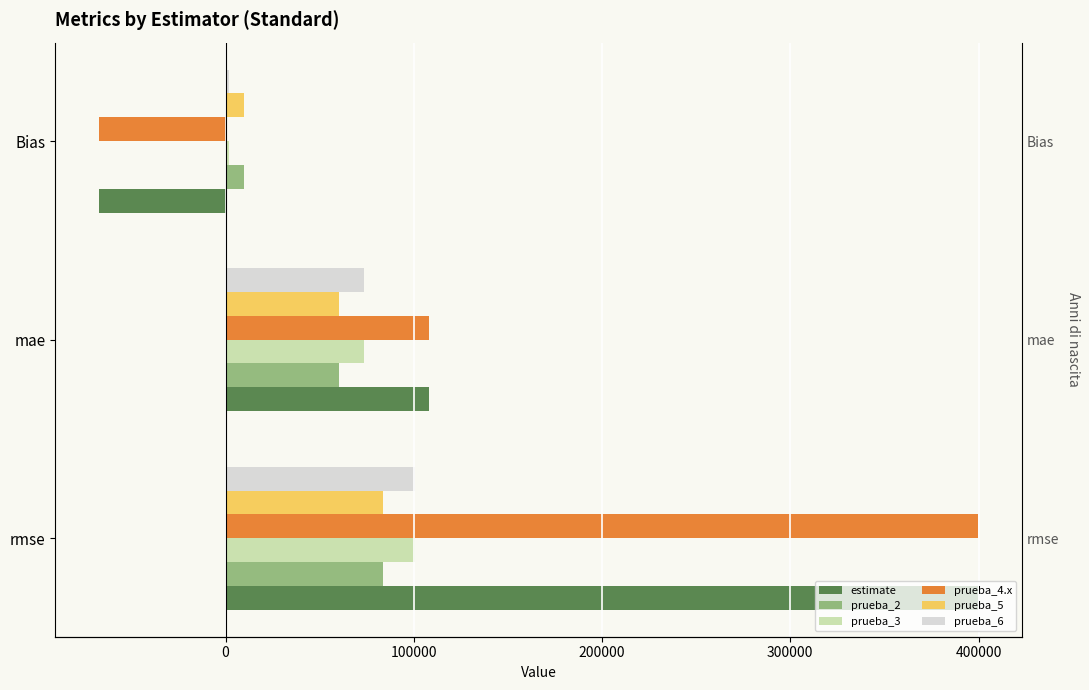

At how many categories does at least one series exceed 381640?

1